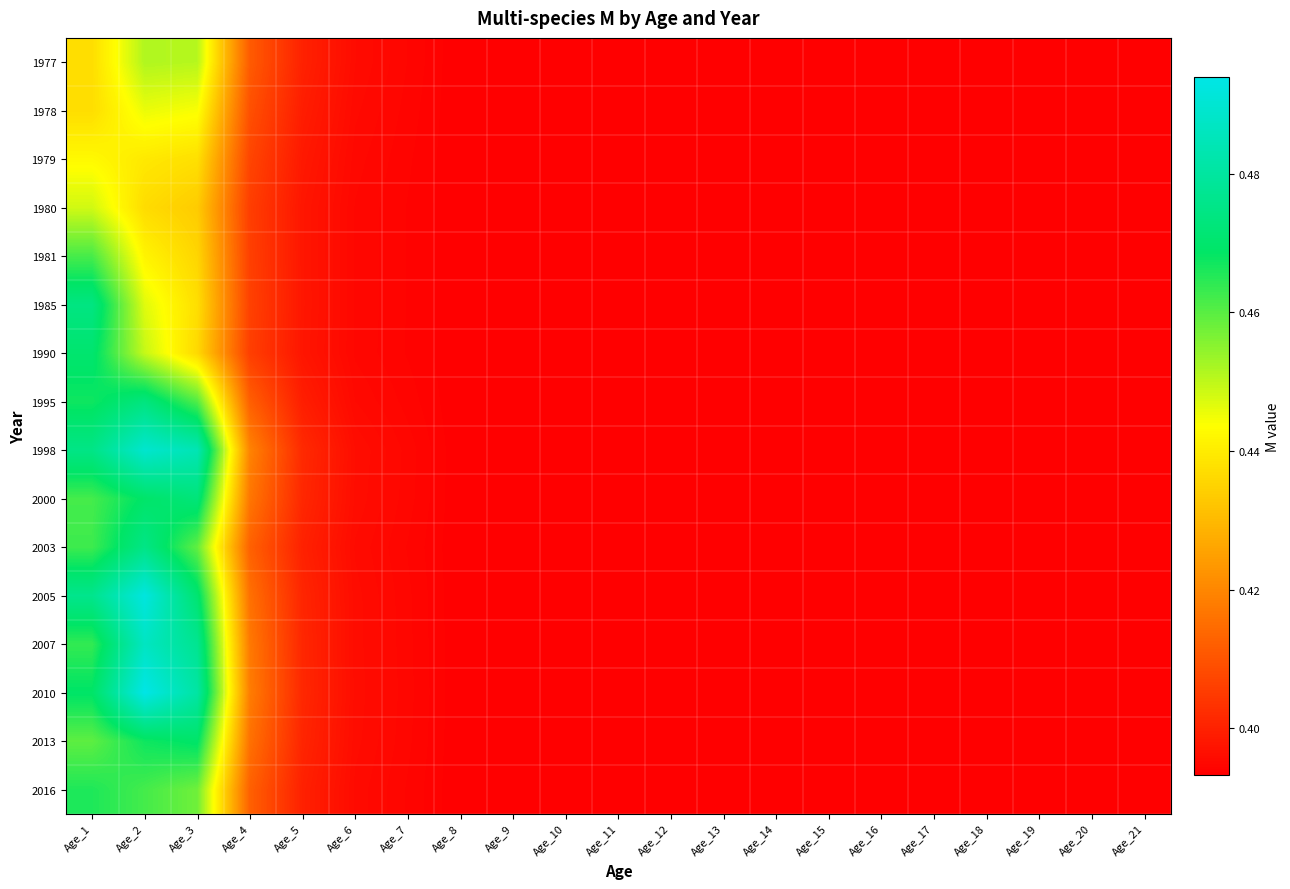

List the series in order of their peak value, lowest first.

1979, 1978, 1980, 1977, 1981, 2016, 2013, 1990, 2000, 1995, 1985, 2003, 2007, 1998, 2005, 2010